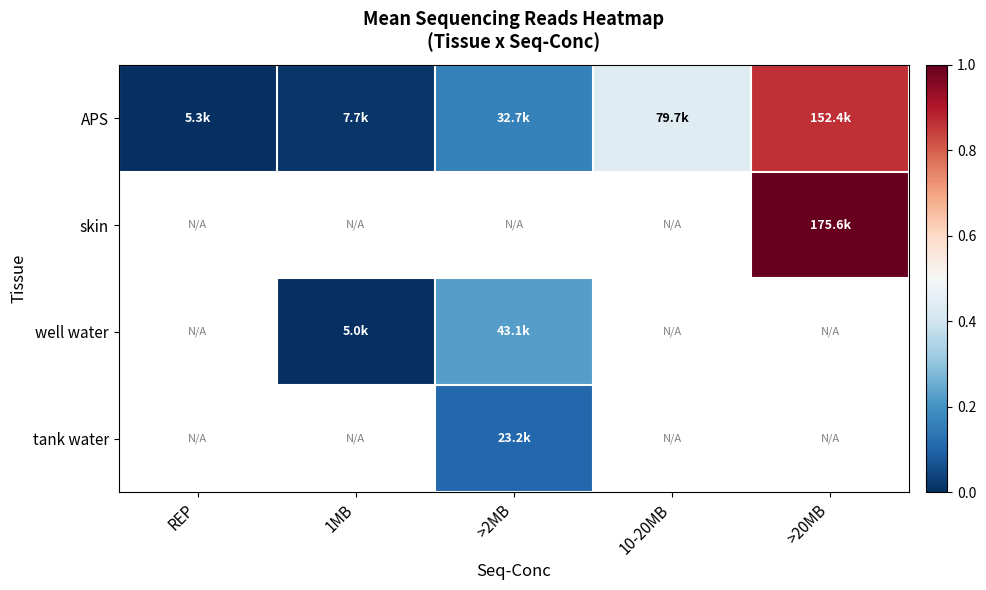

What is the approximate value of APS at 10-20MB?

0.4